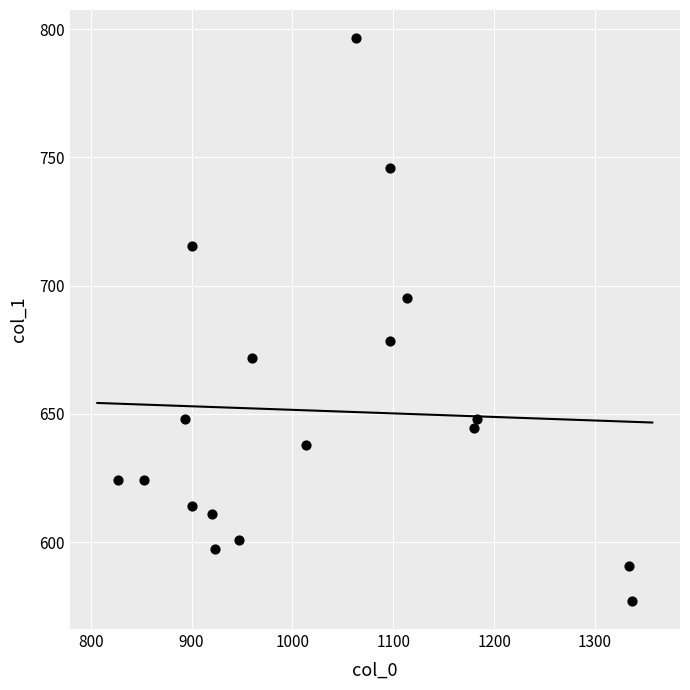

What is the range of X values (max minus min)?

510.0